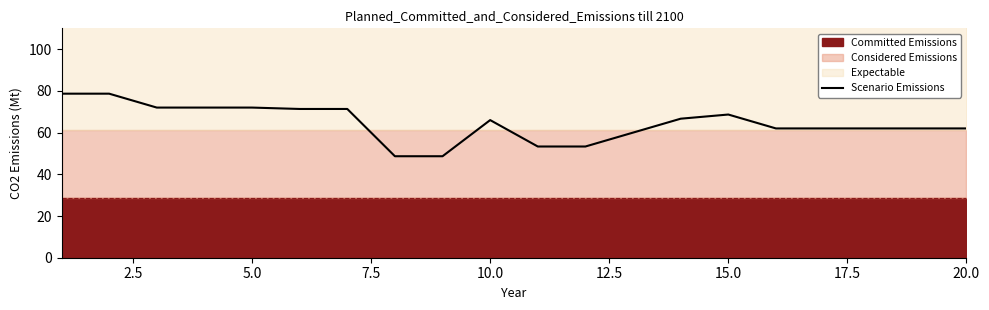

The value of Scenario Emissions at 15.0 is 68.7. True or false?

True